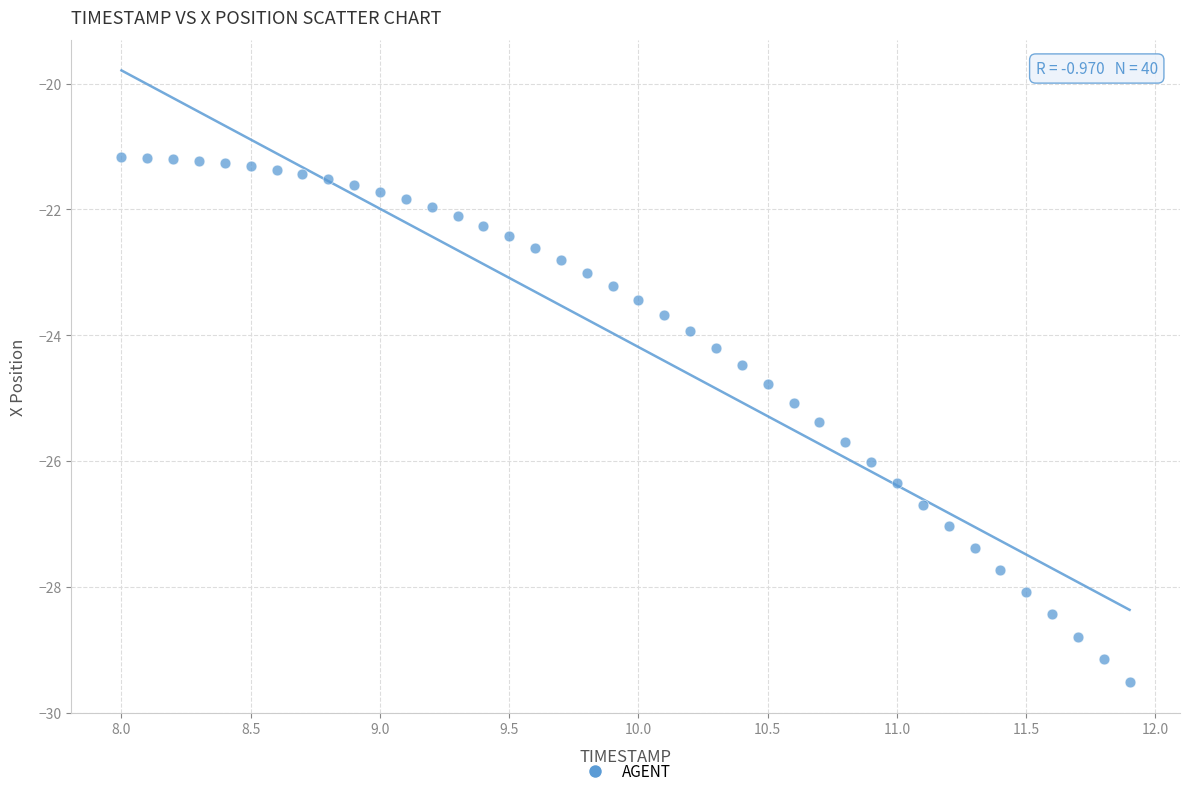

What is the range of X values (max minus min)?

3.9